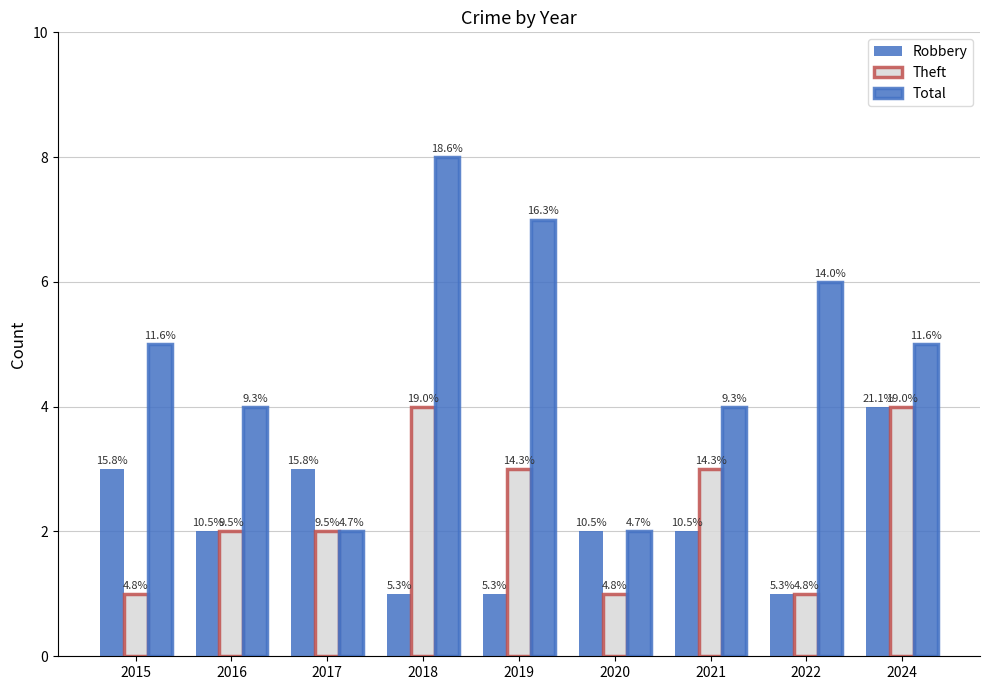

Does the chart contain stacked bars?

No